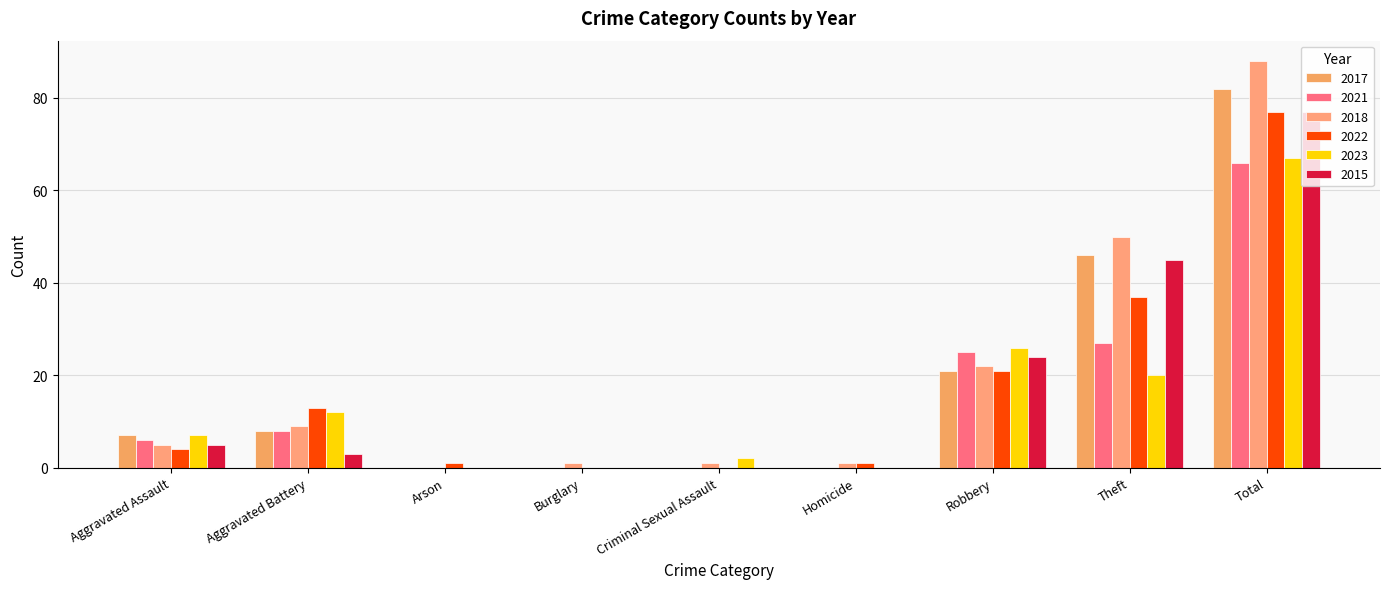

Does the chart contain stacked bars?

No